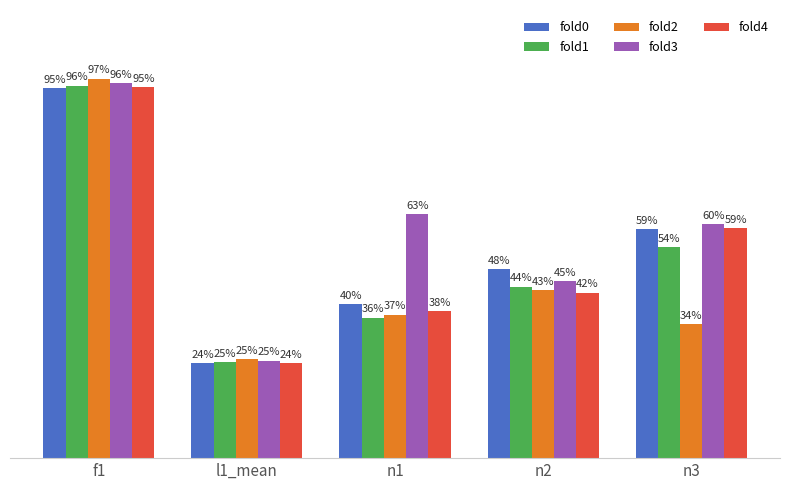

Does the chart contain any negative values?

No